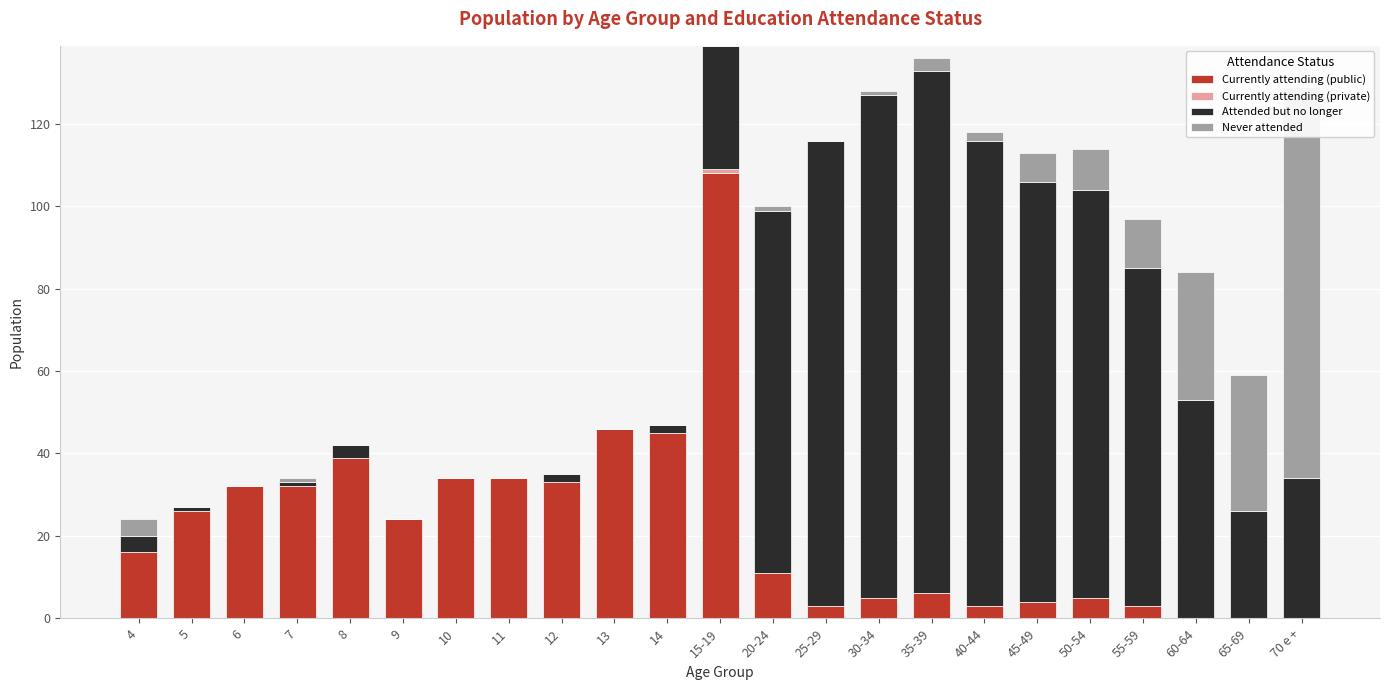

At 11, list the series in order from smallest to largest.

Currently attending (private), Attended but no longer, Never attended, Currently attending (public)